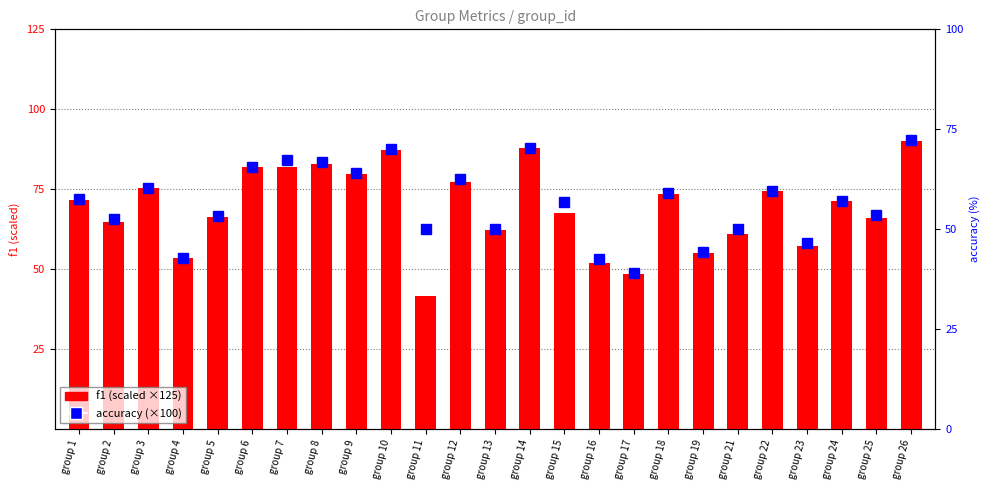

Is the value of accuracy (×100) at group 17 greater than the value of f1 (scaled ×125) at group 13?

No